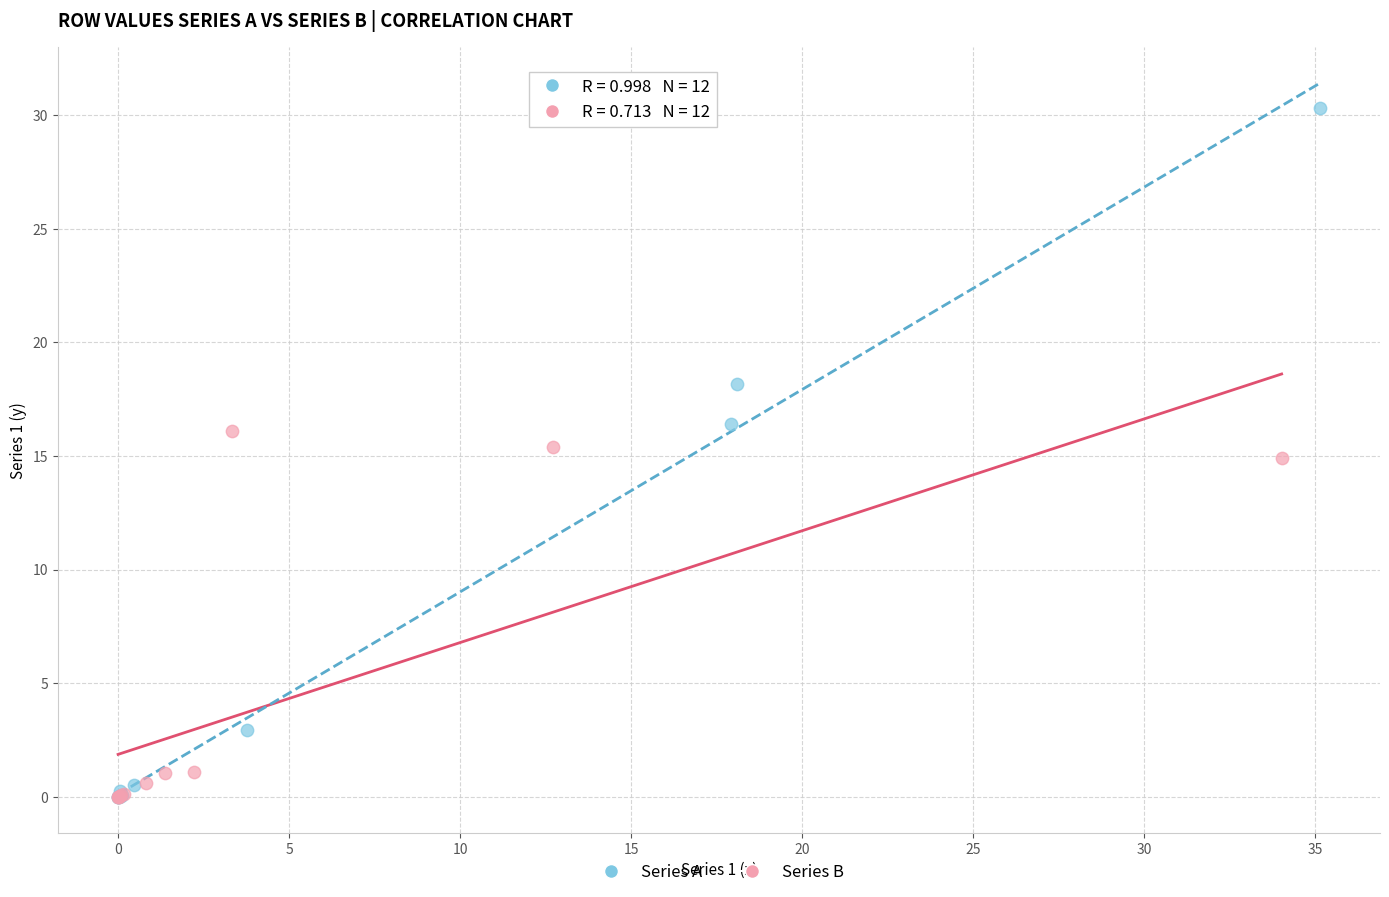

What are all the series names shown in the legend?

Series A, Series B